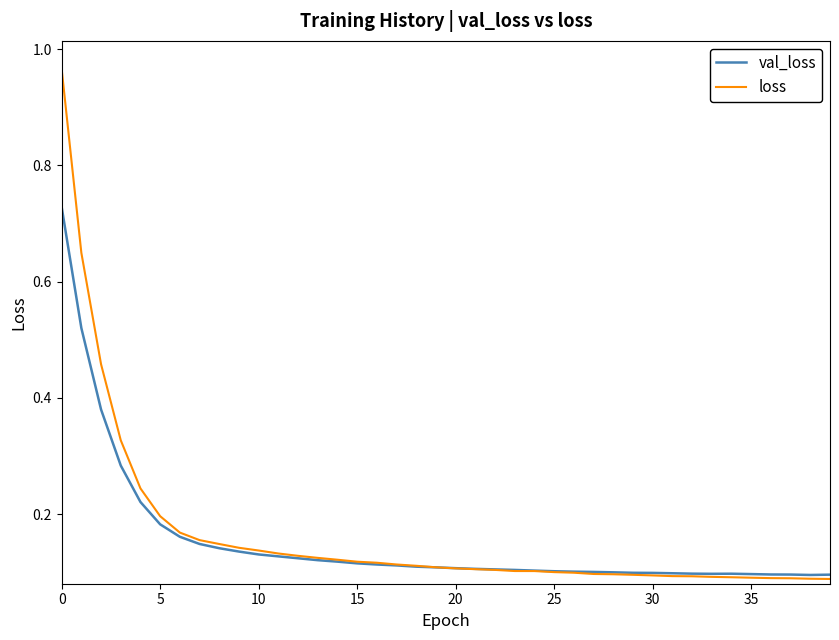

List the series in order of their peak value, lowest first.

val_loss, loss